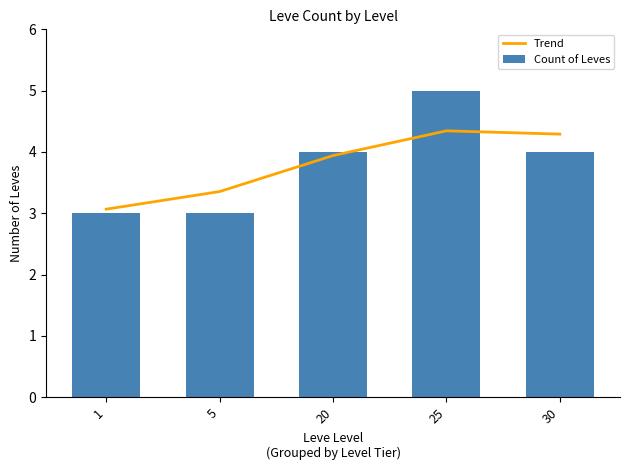

Is it true that Count of Leves equals 4.0 at 20?

True